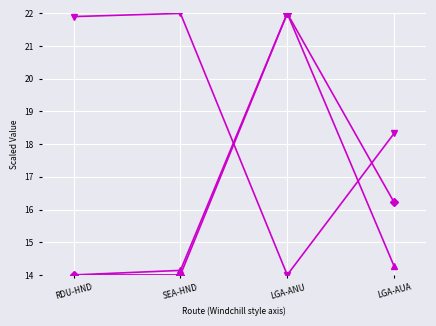

What position from the right is SEA-HND?

3